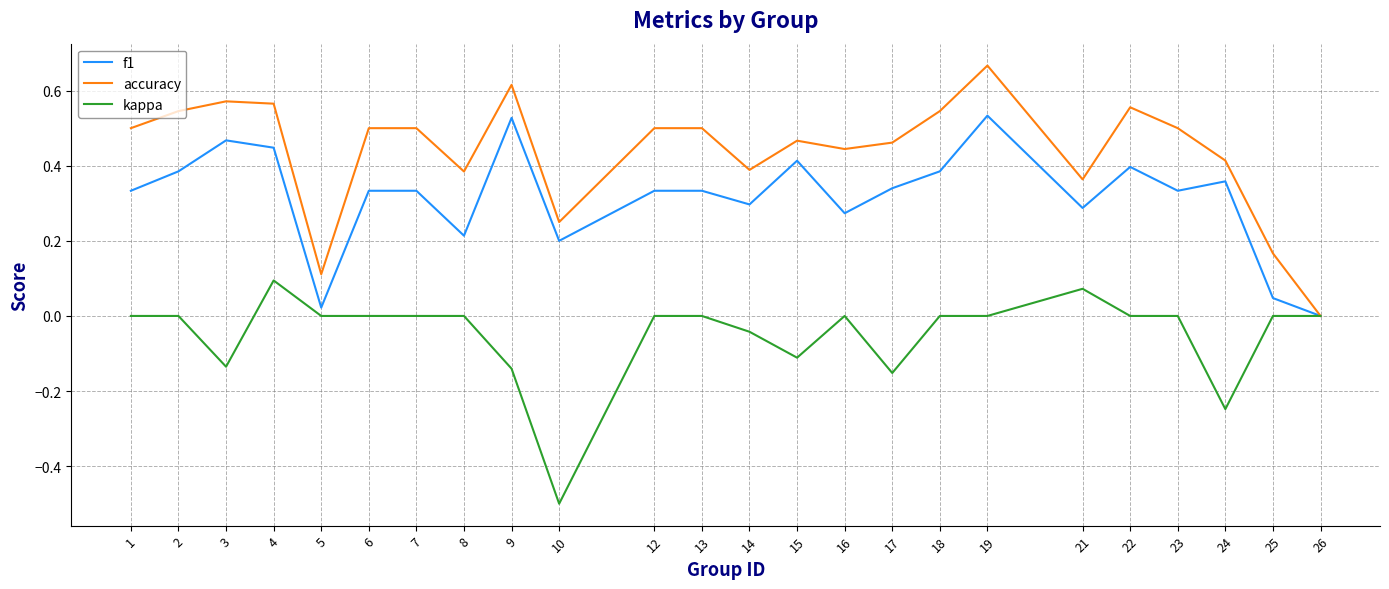

At 18, list the series in order from largest to smallest.

accuracy, f1, kappa